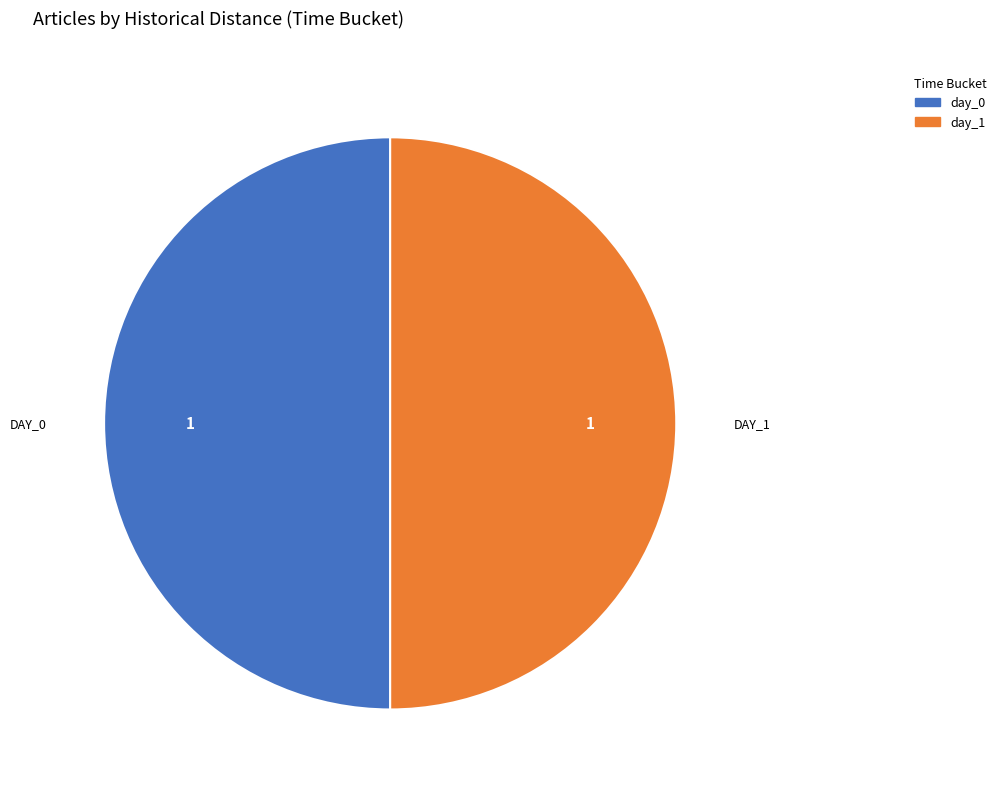

True or false: day_1 accounts for 50% of the total.

True